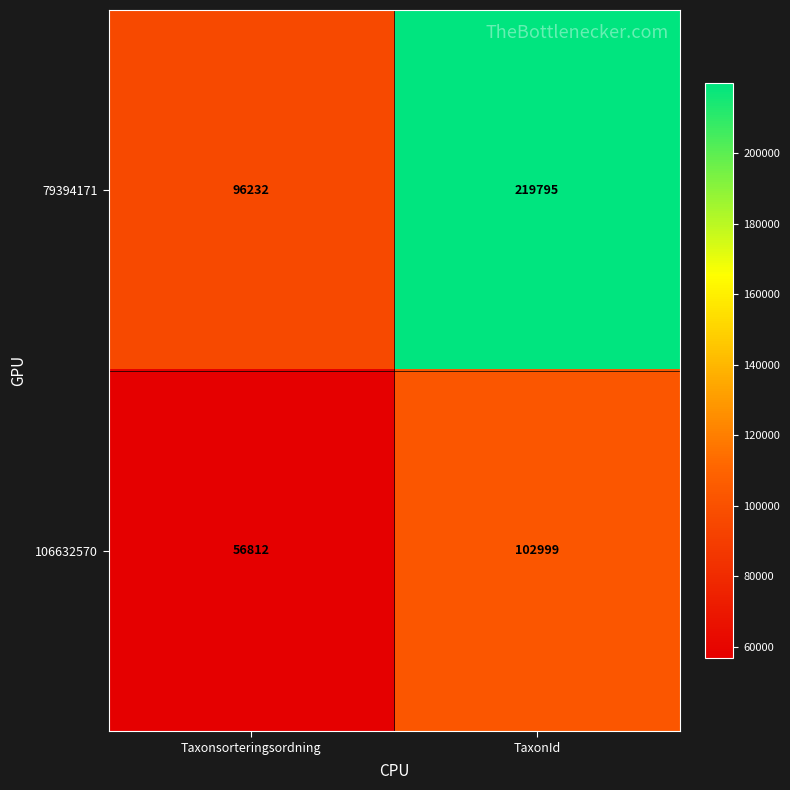

What is the sum of all 106632570 values?

159811